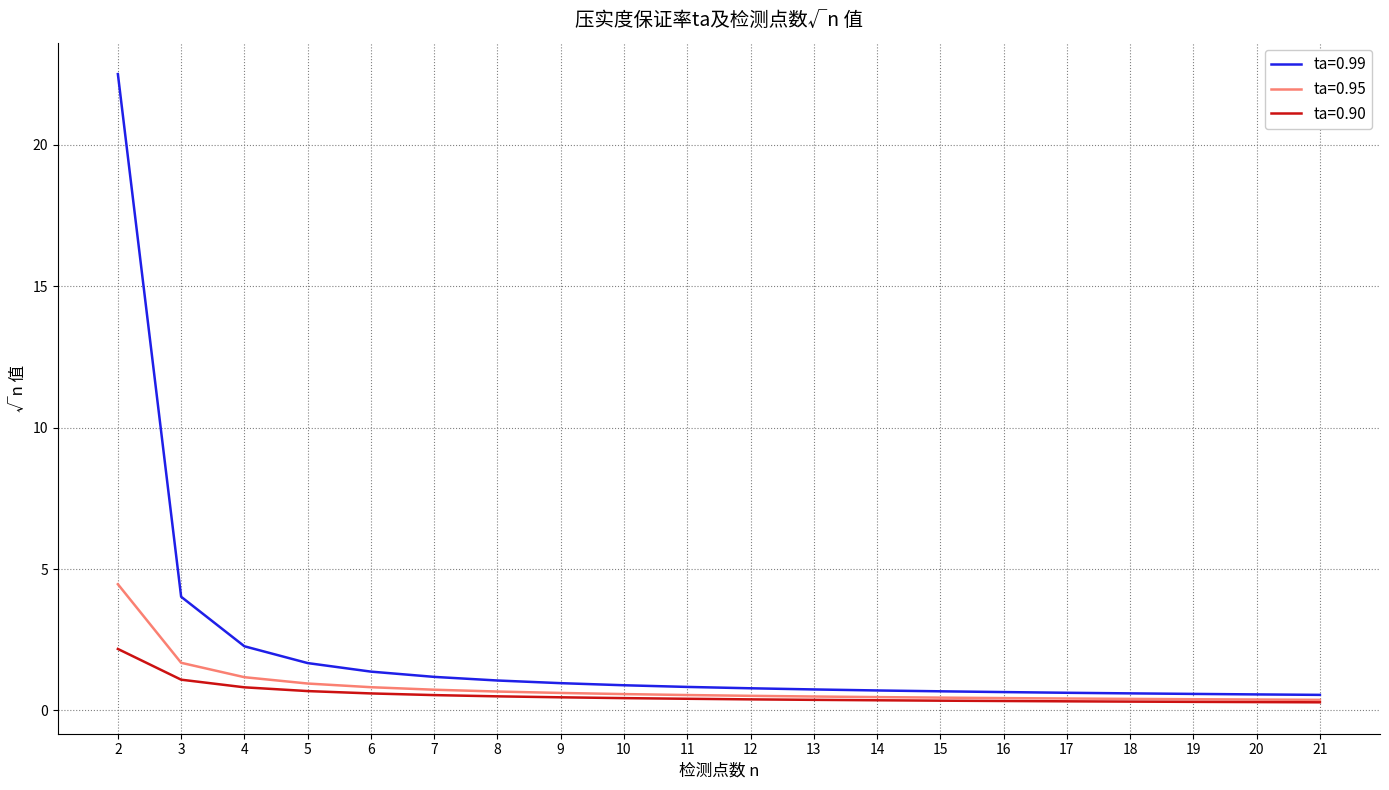

What is the spread (max minus min) of values at 2?

20.3